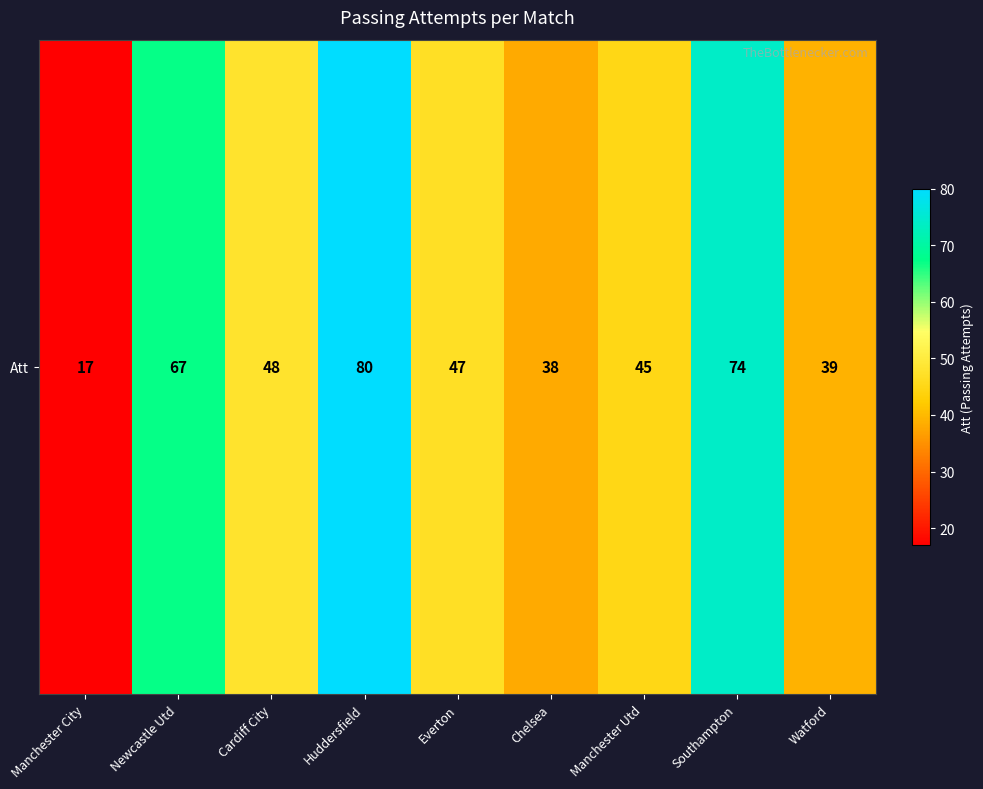

Which has a higher value, Newcastle Utd or Southampton?

Southampton